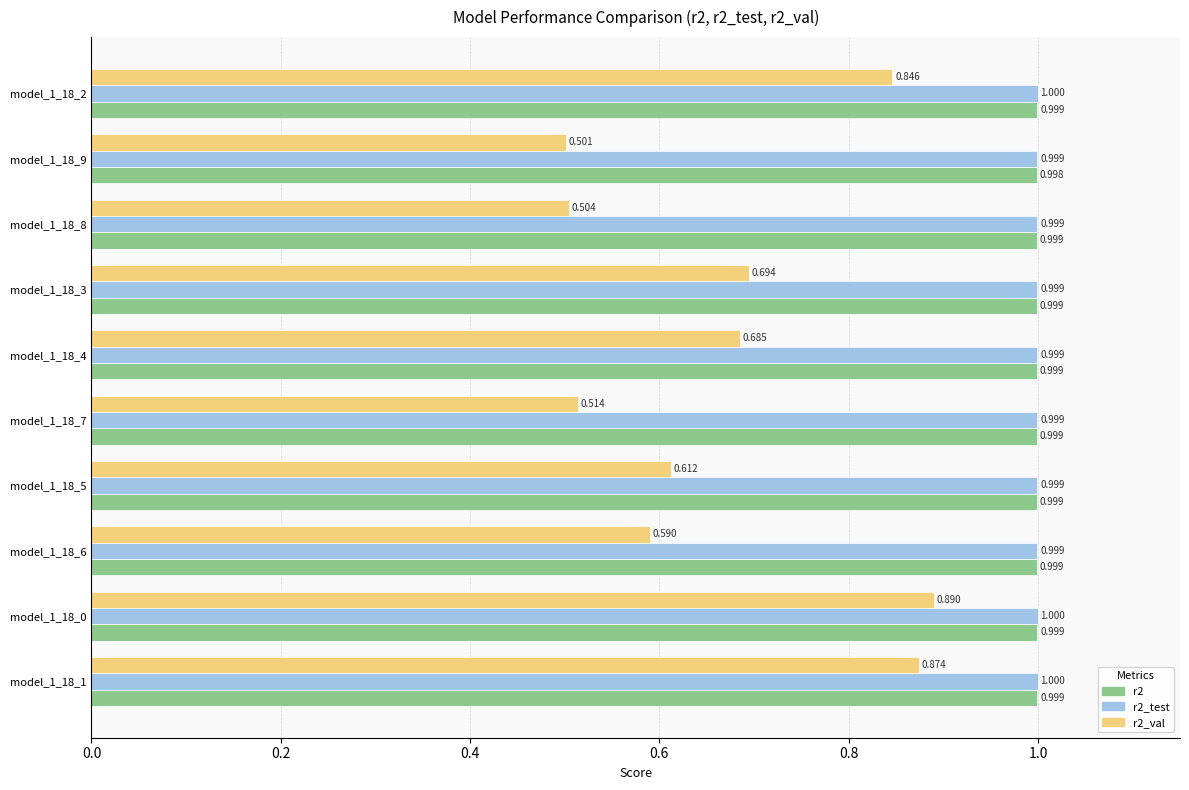

Rank the series by their maximum value, from lowest to highest.

r2_val, r2, r2_test